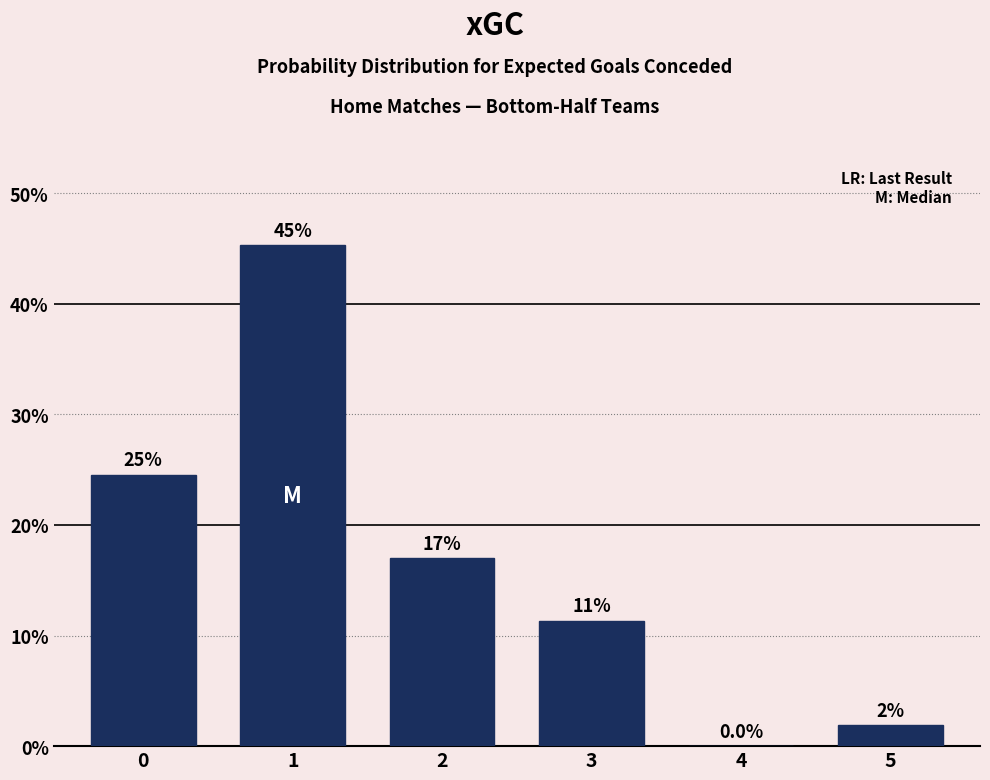

Are the bars horizontal?

No